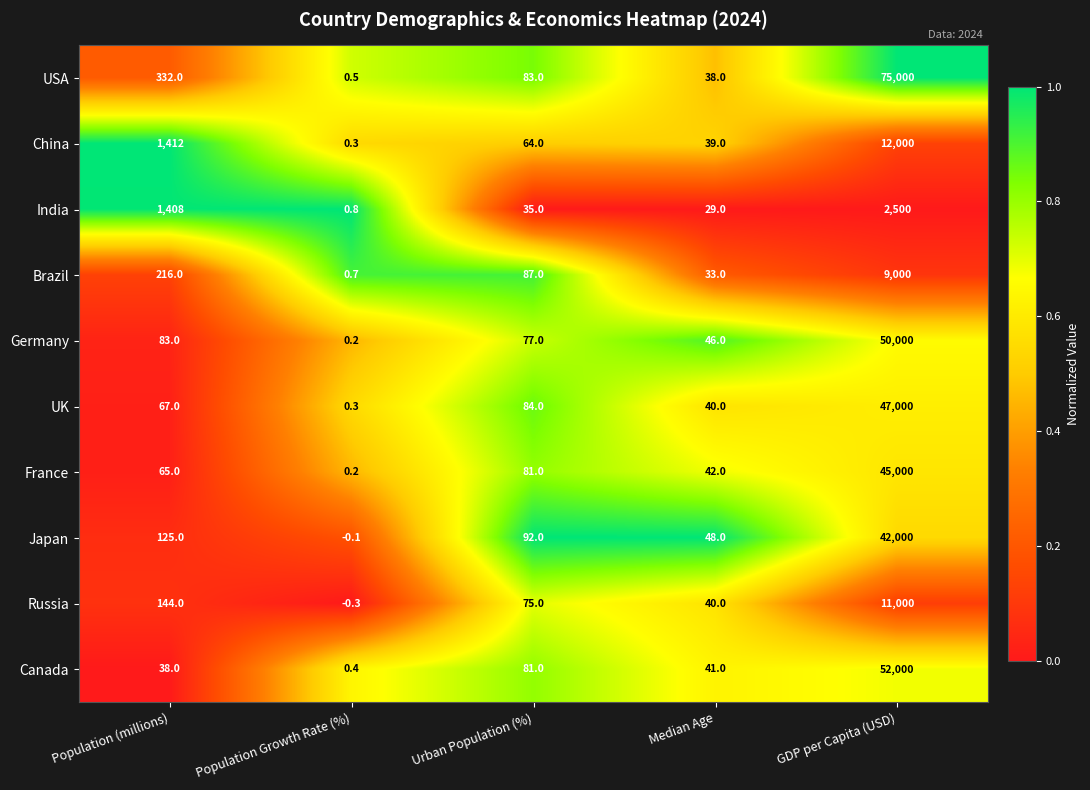

What is the spread (max minus min) of values at Median Age?

19.0